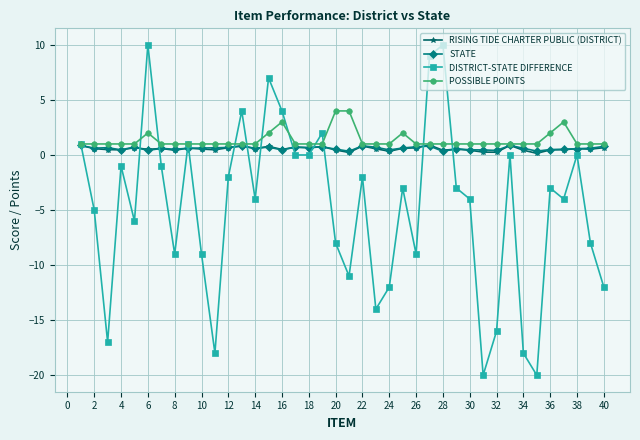

How many distinct data groups are displayed?

4